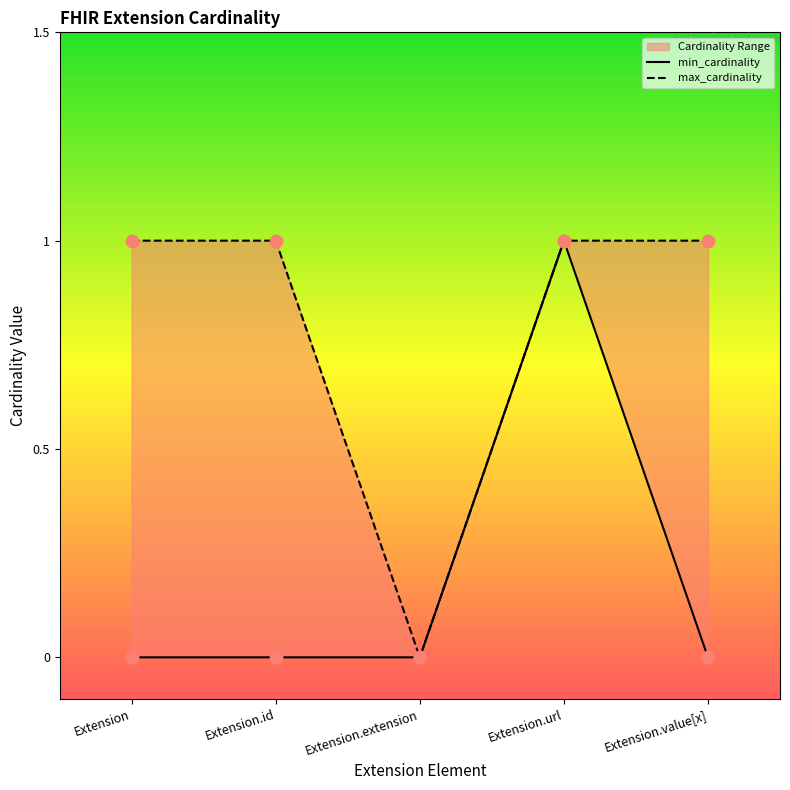

At which category is the sum across all series the highest?

Extension.url